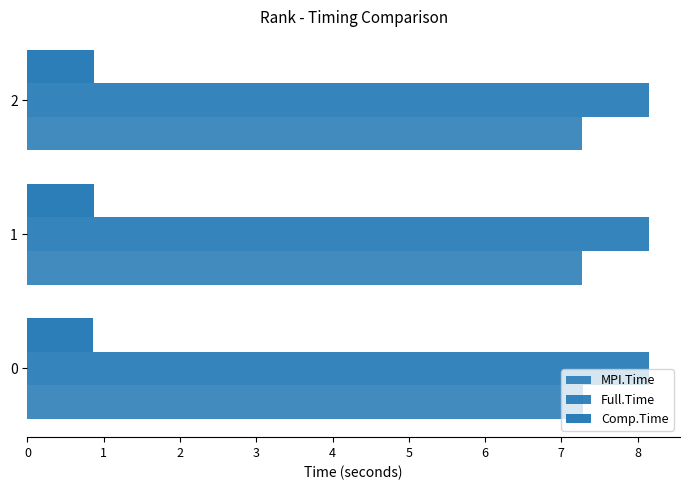

How many distinct data groups are displayed?

3